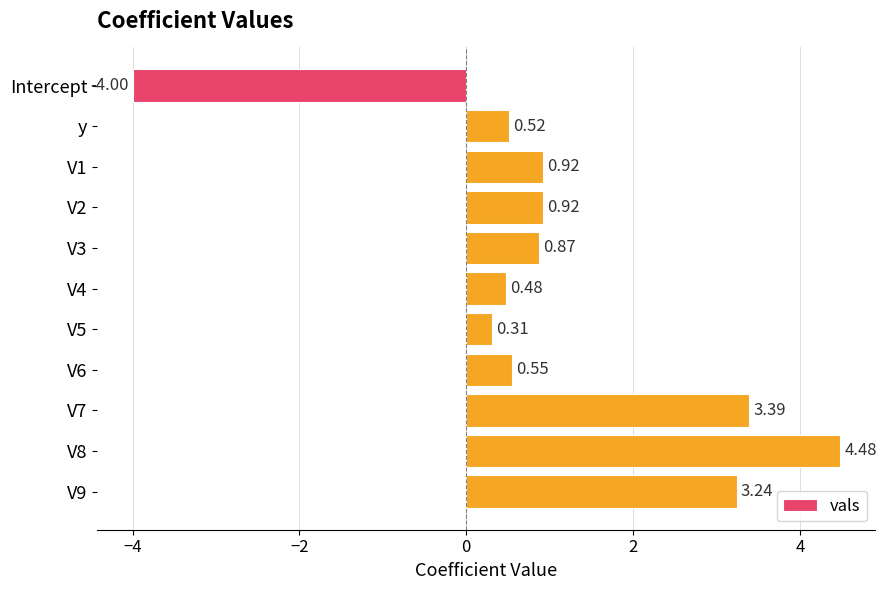

Where is the data nearest to the value 0?

V5